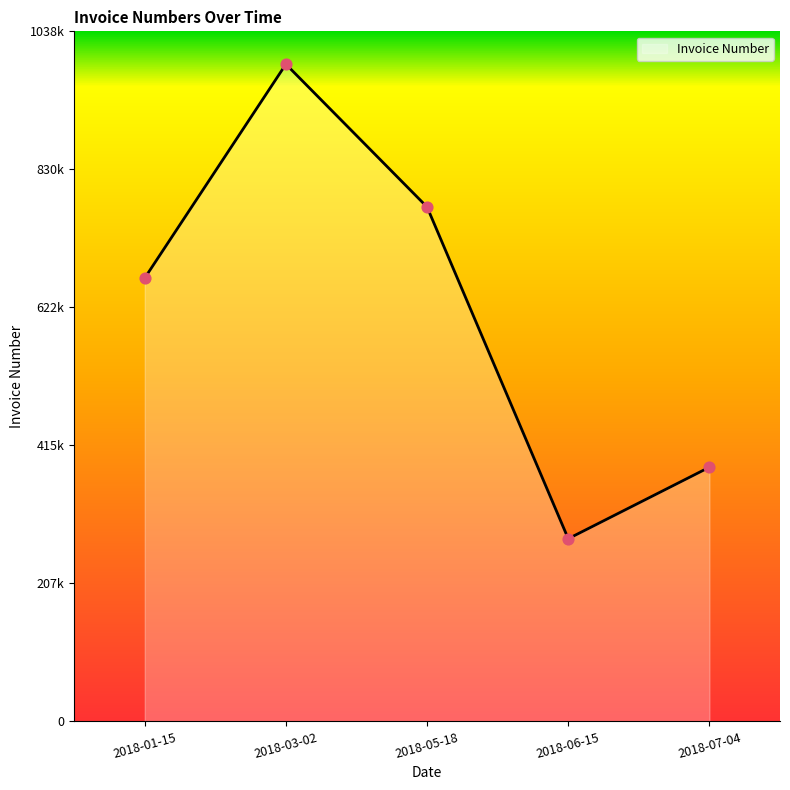

Does the chart have visible grid lines?

No